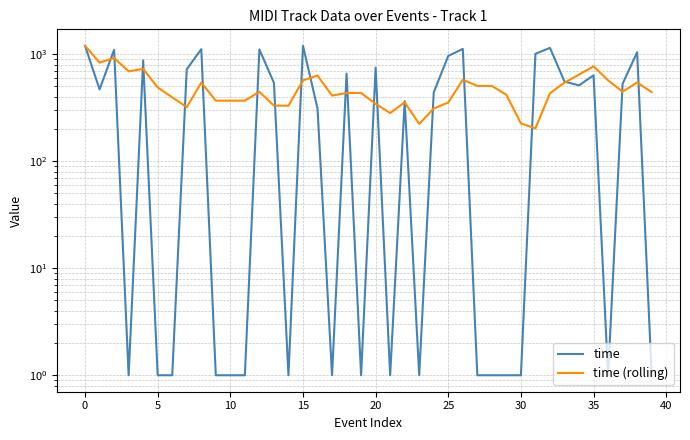

How many data points in time are less than 470?

20